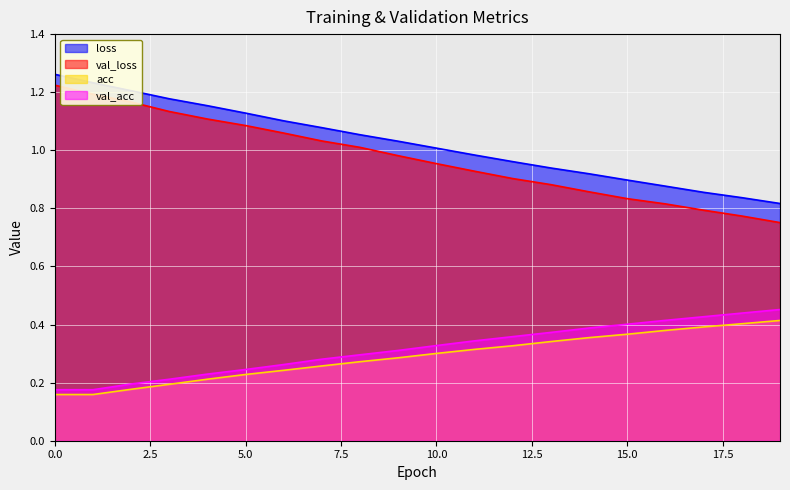

What is the value of the val_acc point at the 19th from the left?

0.4